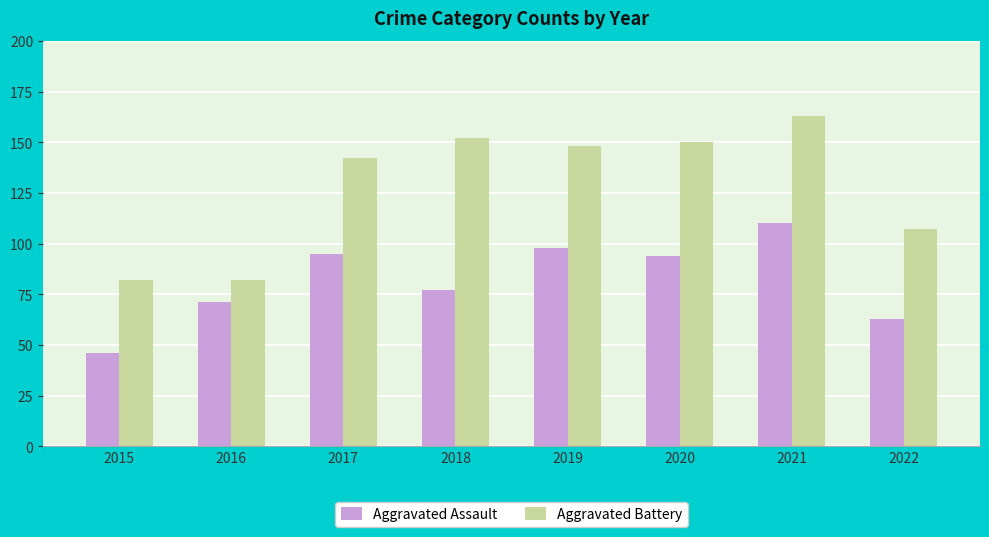

What is the approximate value of Aggravated Assault at 2018, to the nearest 5?

75